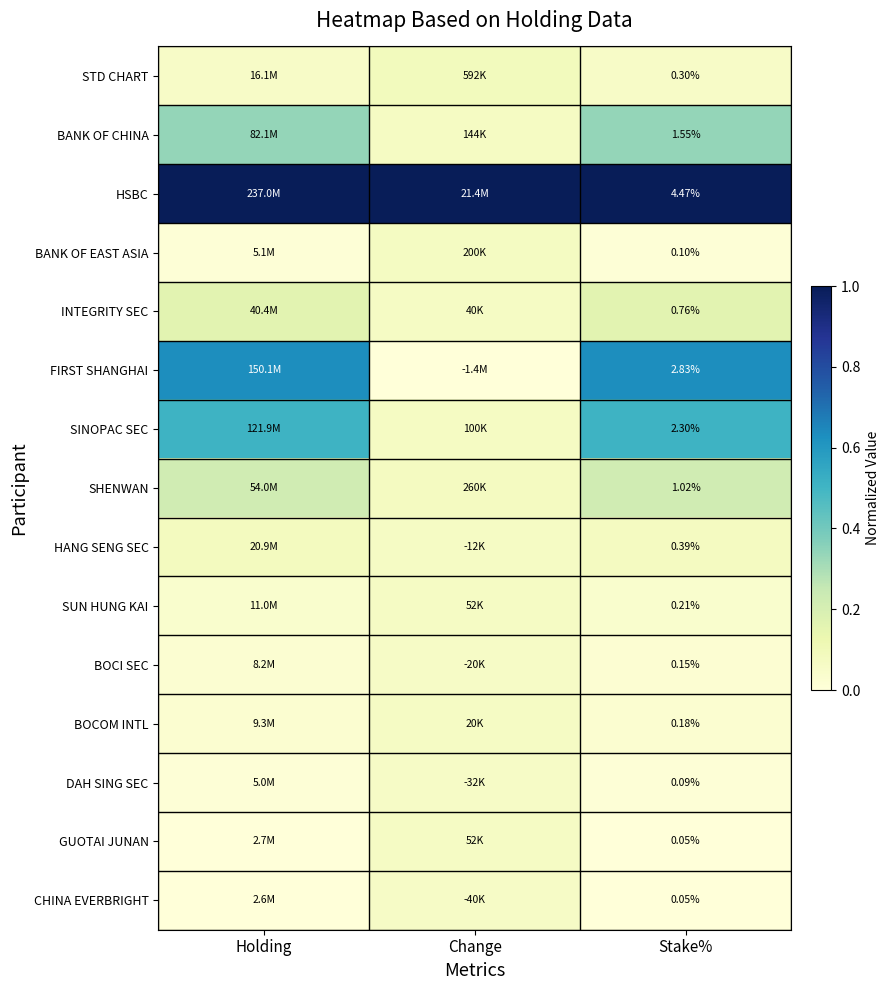

Which series has the largest total across all categories?

HSBC